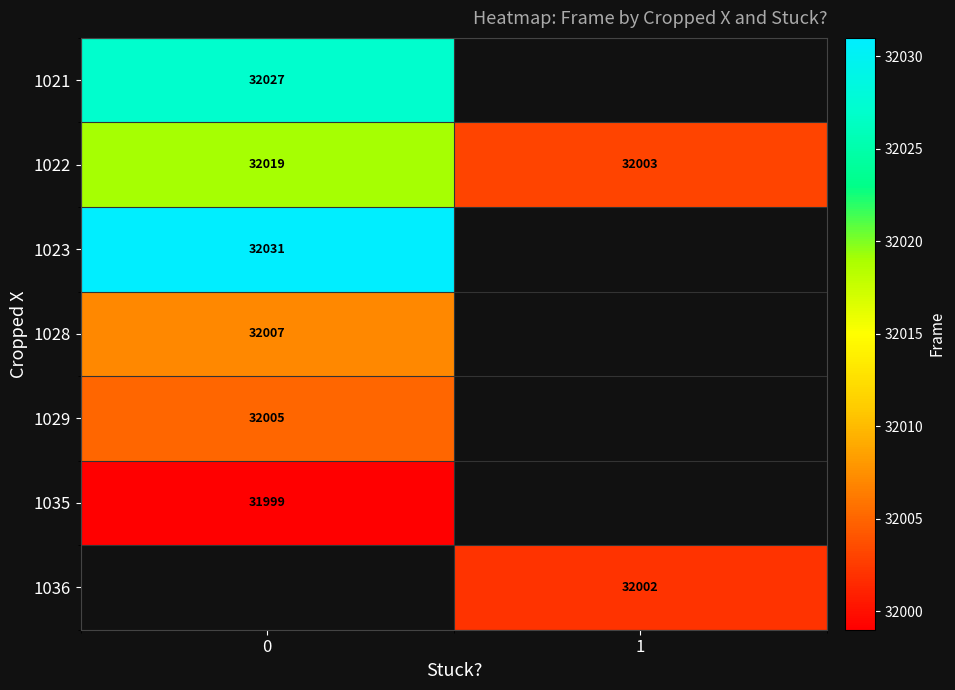

The value of 1028 at 0 is 32007. True or false?

True